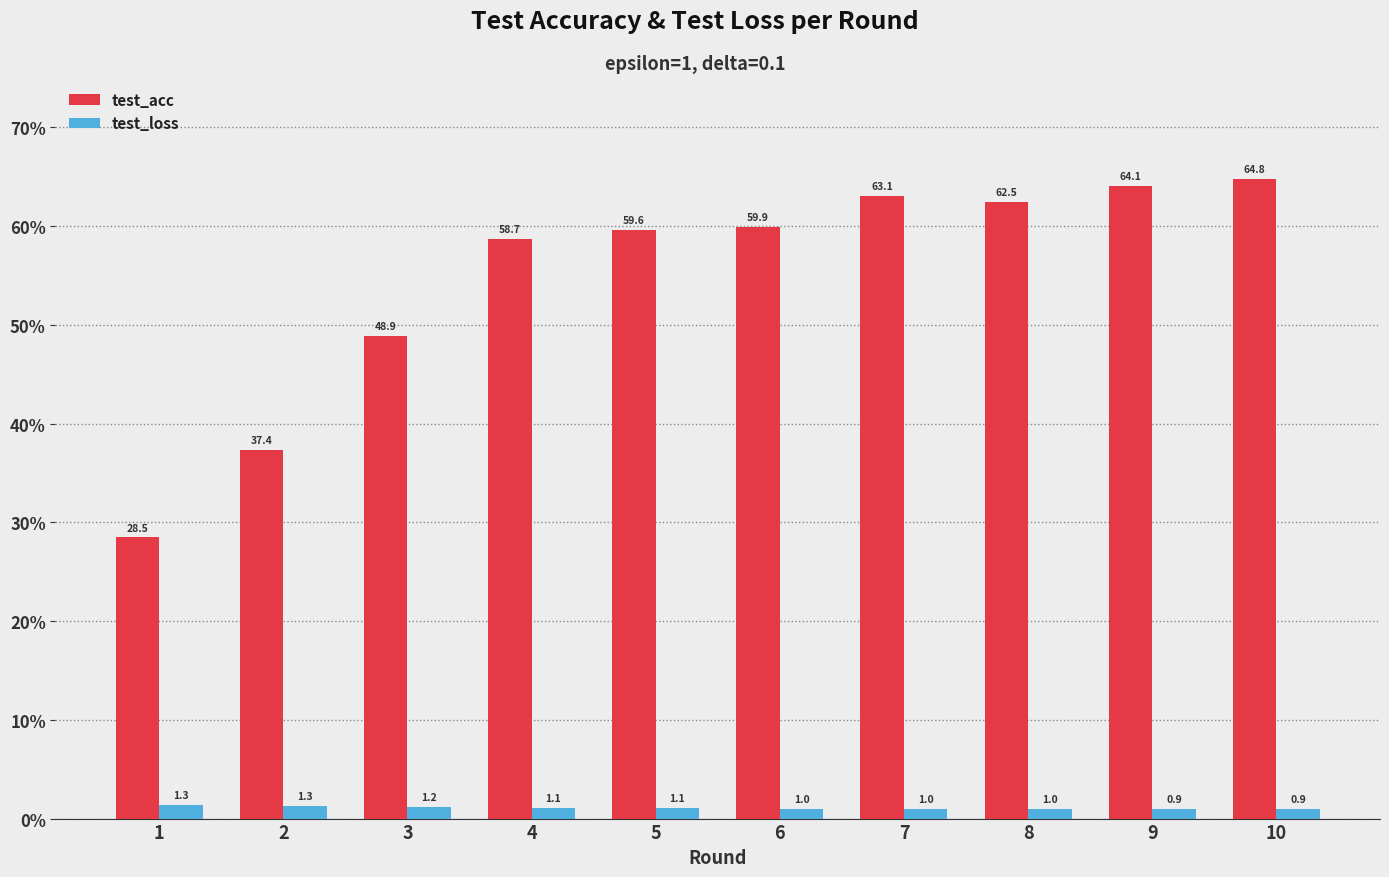

What is the sum of all test_loss values?

10.8